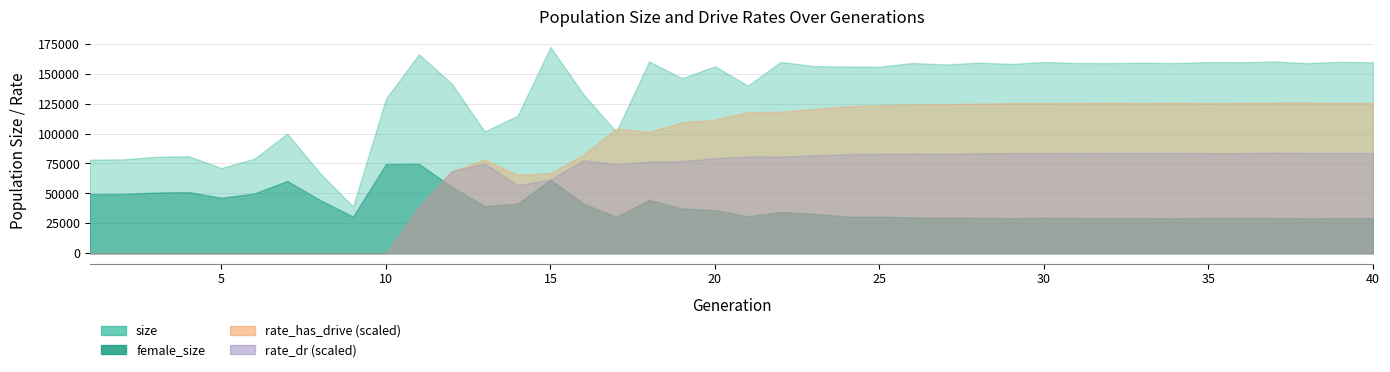

What is the sum of the female_size values at 10 and 29?

103839.0